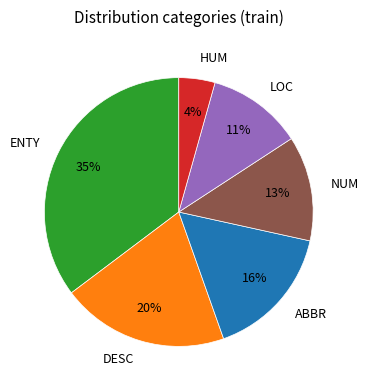

To the nearest percent, what portion does DESC represent?

20%